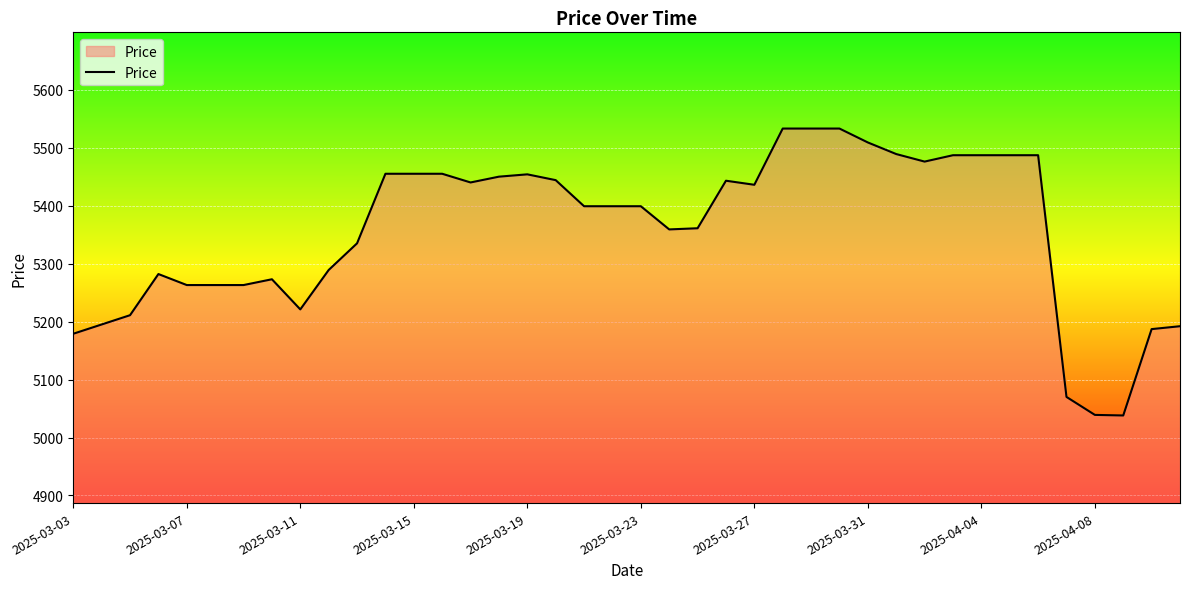

What is the maximum value shown in the chart?

5533